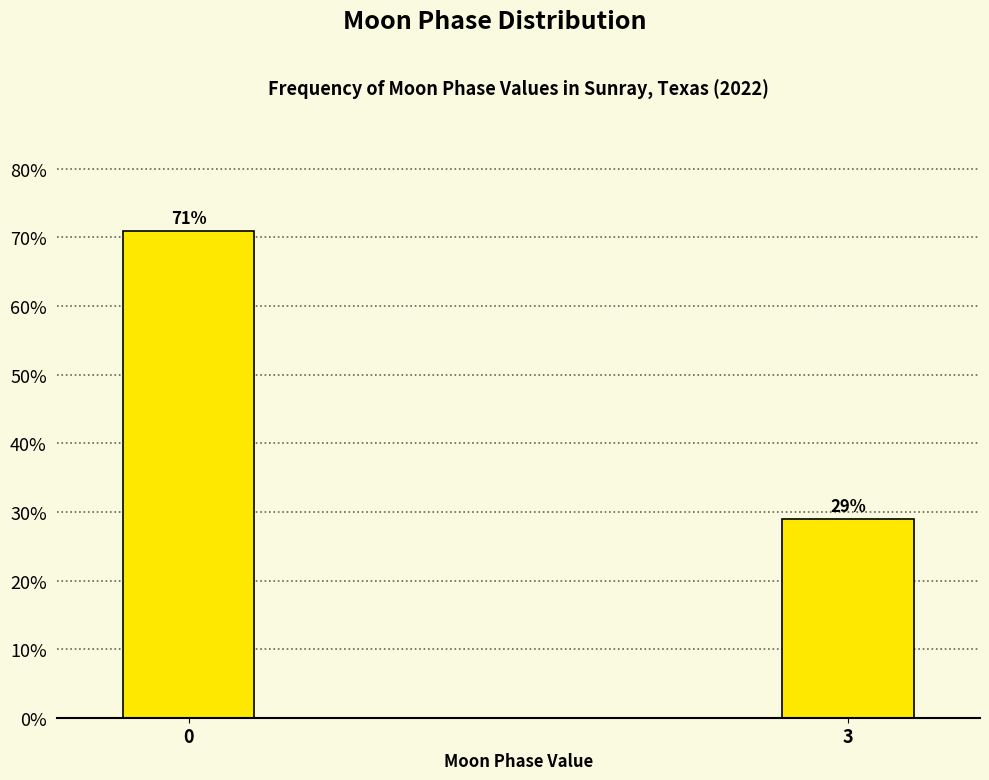

Reading left to right, what are all the values shown in this chart?

71.0	29.0